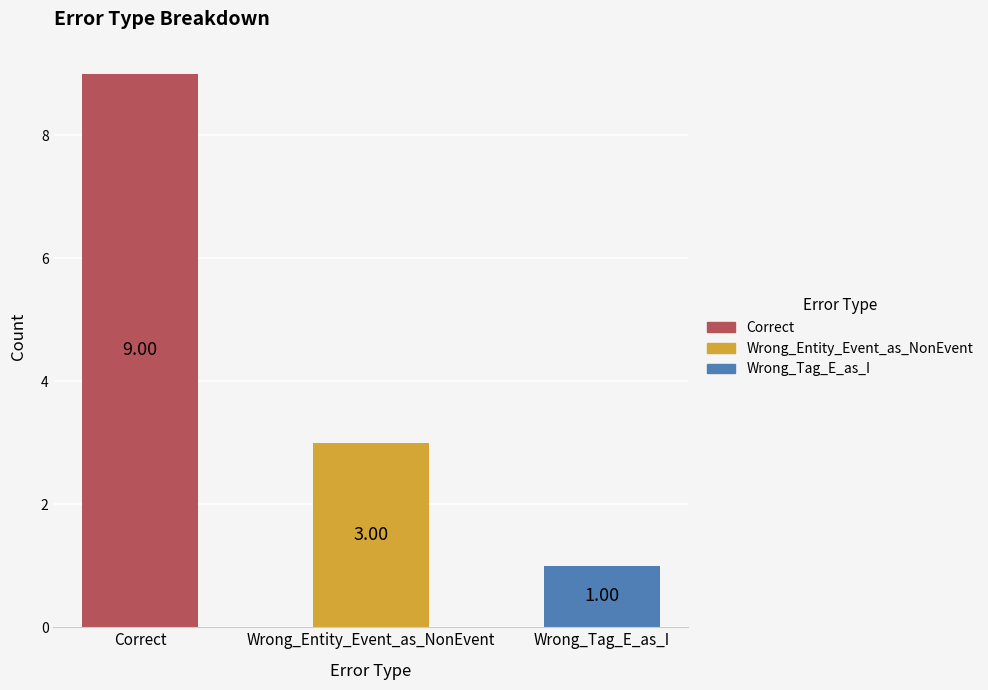

How many categories are shown in the chart?

3